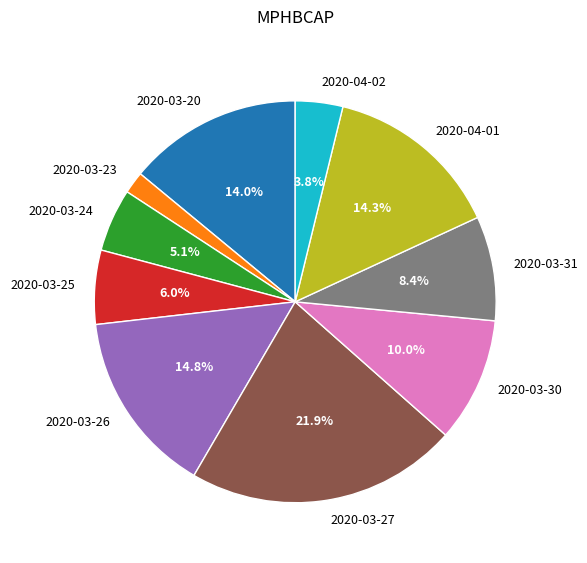

What is the largest slice in the pie chart?

2020-03-27